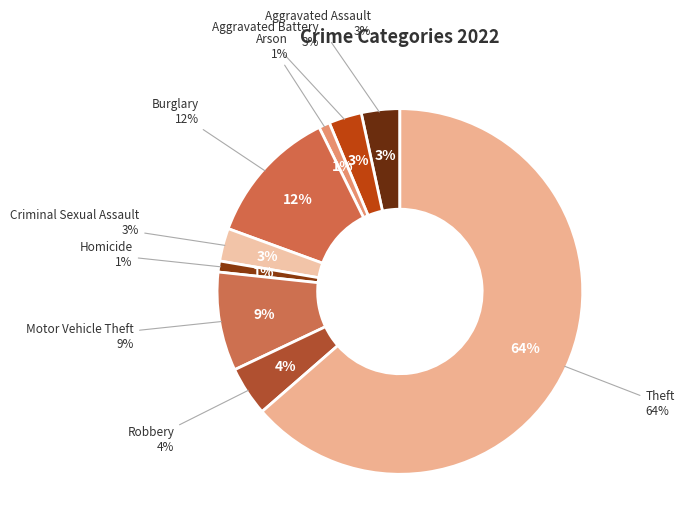

Is there any slice that represents more than half of the pie?

Yes